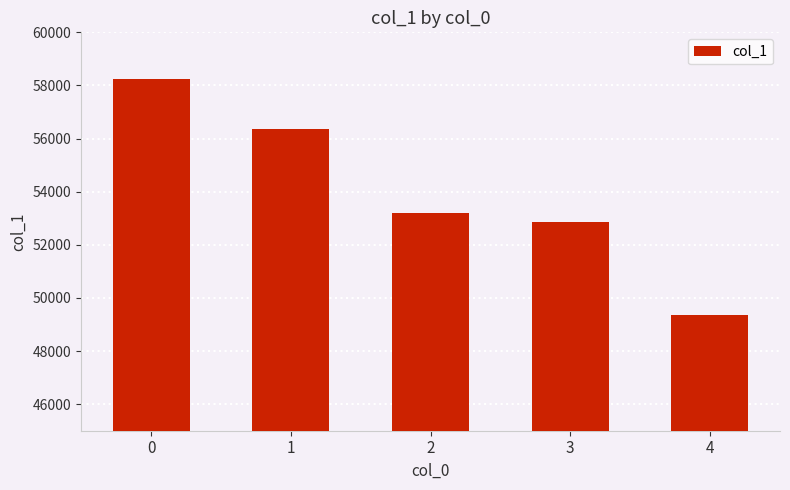

At which label is the value closest to 53796?

2